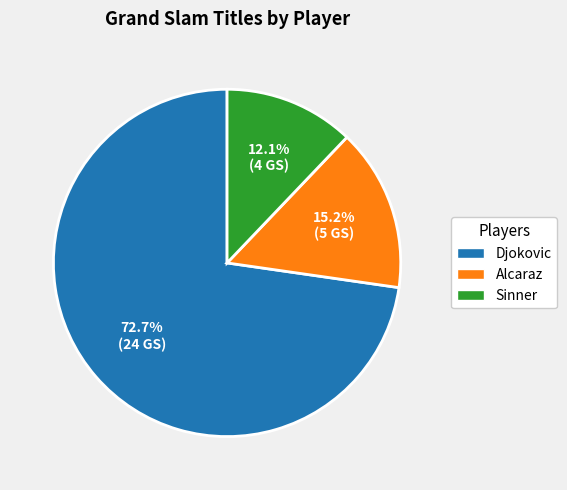

True or false: Alcaraz accounts for 8% of the total.

False